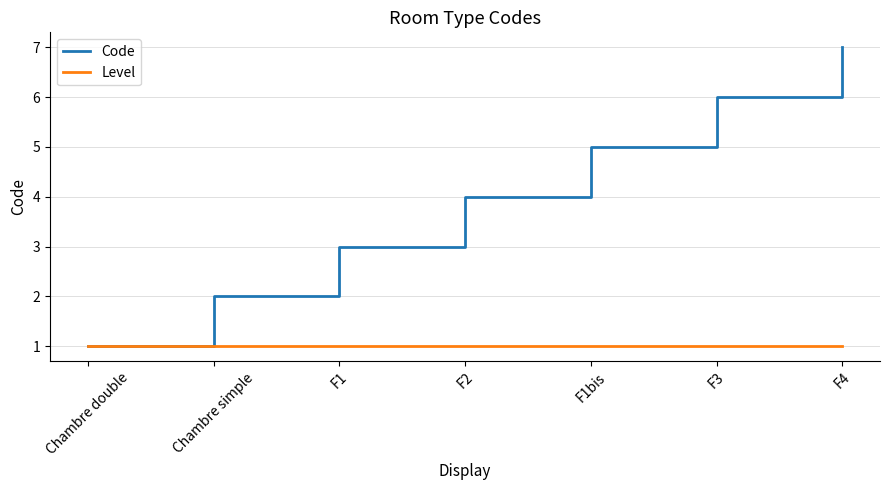

Rank the series by their maximum value, from lowest to highest.

Level, Code